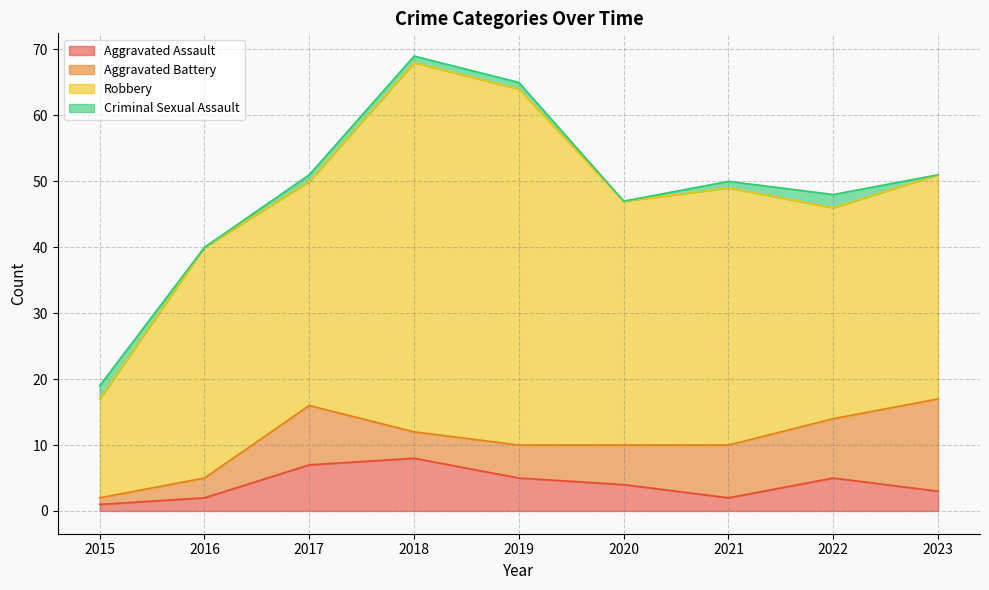

What are all the series names shown in the legend?

Aggravated Assault, Aggravated Battery, Robbery, Criminal Sexual Assault